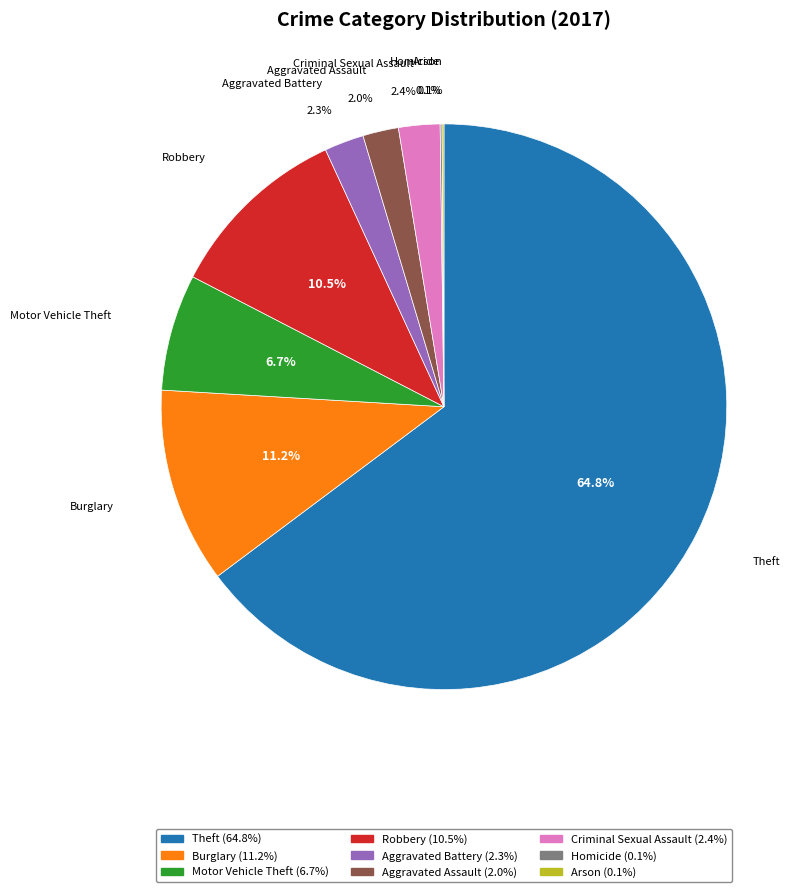

Between Theft and Burglary, which is larger?

Theft